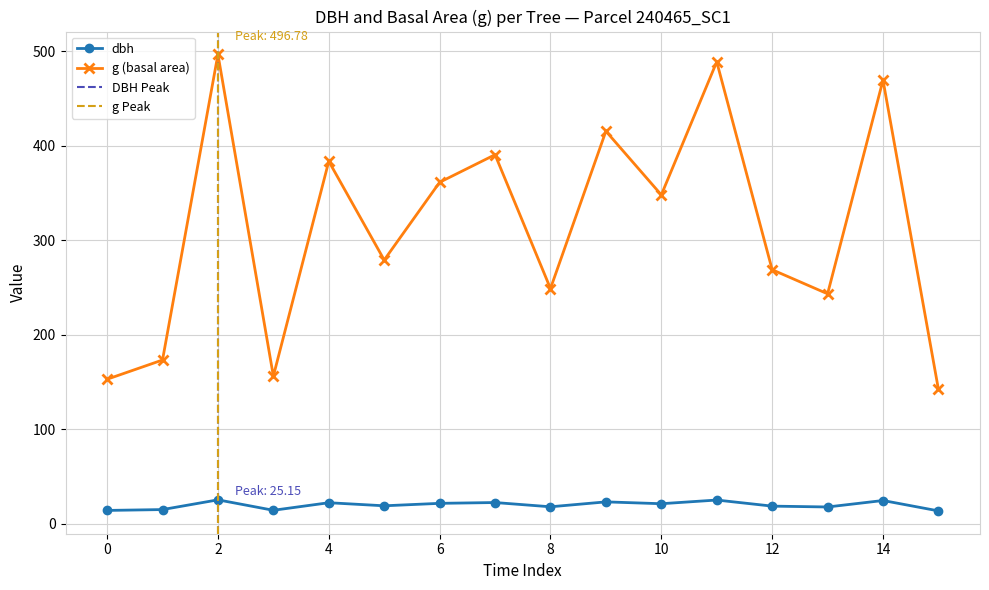

What is the maximum value for g (basal area)?

496.8